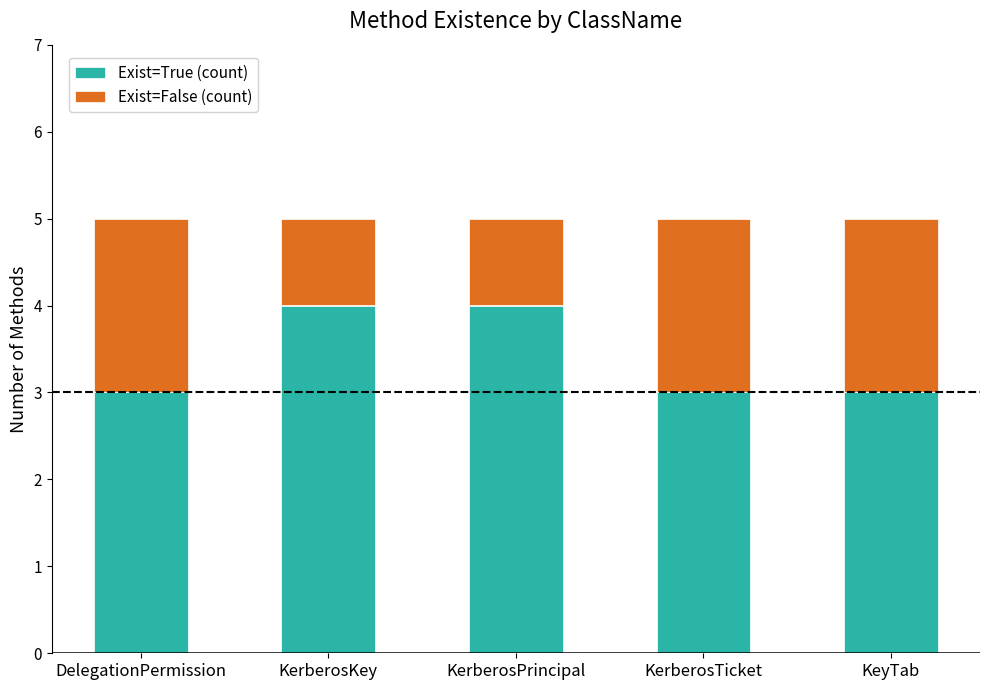

What is the total value across all series at KerberosPrincipal?

5